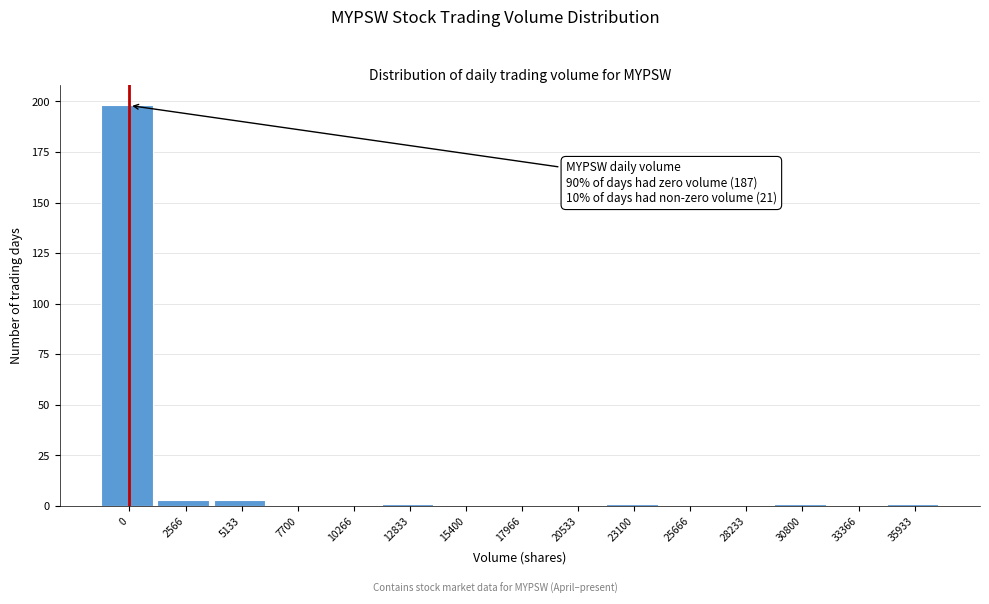

Reading left to right, list all the values displayed in this chart.

0=198	2566=3	5133=3	7700=0	10266=0	12833=1	15400=0	17966=0	20533=0	23100=1	25666=0	28233=0	30800=1	33366=0	35933=1